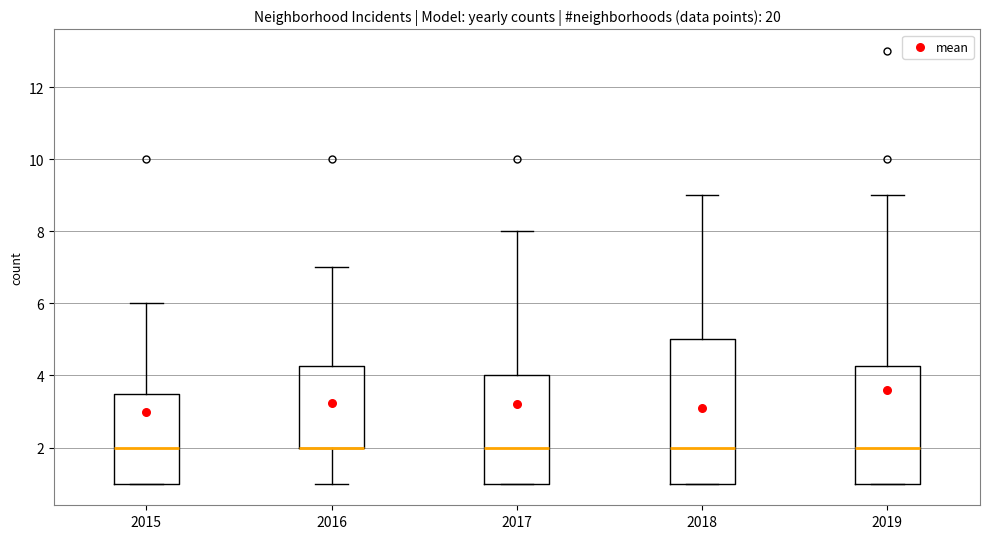

Reading left to right, read every box against the y-axis: the position of its median line, the range the box covers, and the ends of its whiskers. The values are not printed on the chart, so give them approximately, as read against the axis.

2015: median 2.0, box 1.0 to 3.6, whiskers 1.0 to 6.0
2016: median 2.0 (drawn on the box's lower edge), box 2.0 to 4.2, whiskers 1.0 to 7.0
2017: median 2.0, box 1.0 to 4.0, whiskers 1.0 to 8.0
2018: median 2.0, box 1.0 to 5.0, whiskers 1.0 to 9.0
2019: median 2.0, box 1.0 to 4.2, whiskers 1.0 to 9.0